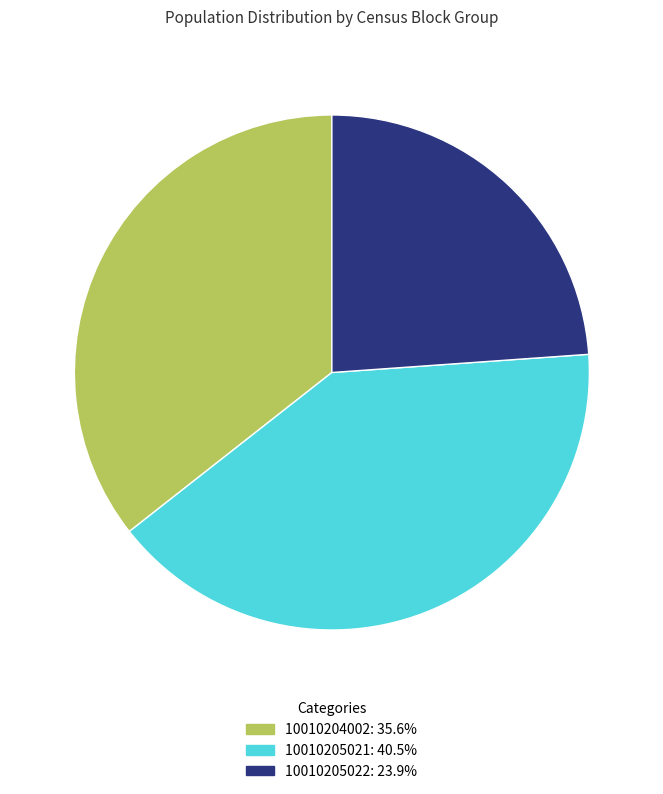

The 10010205021 slice represents 50% of the pie. True or false?

False